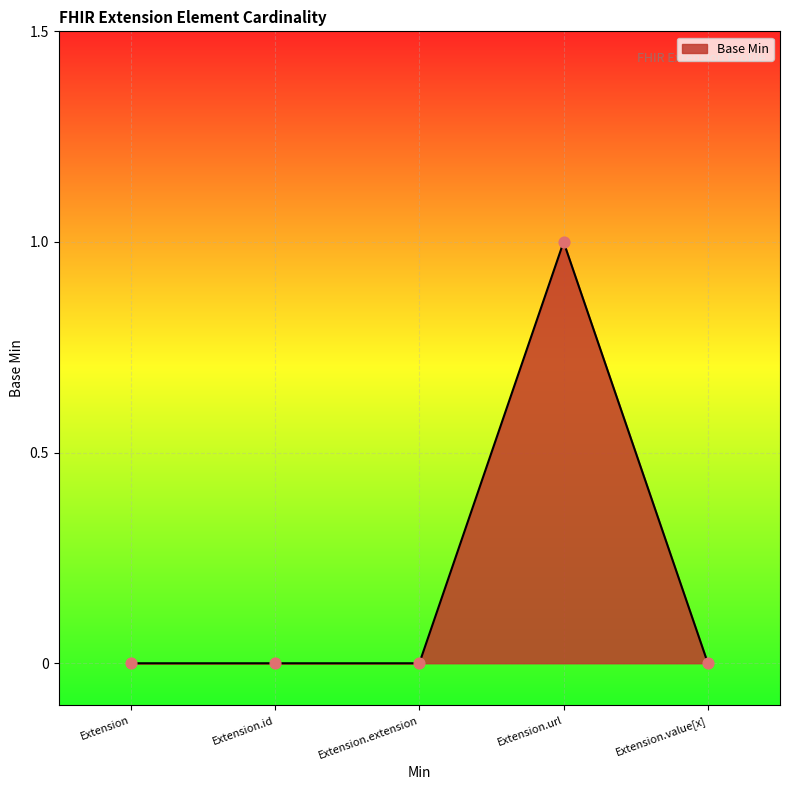

What is the change in value from Extension.id to Extension.url?

+1